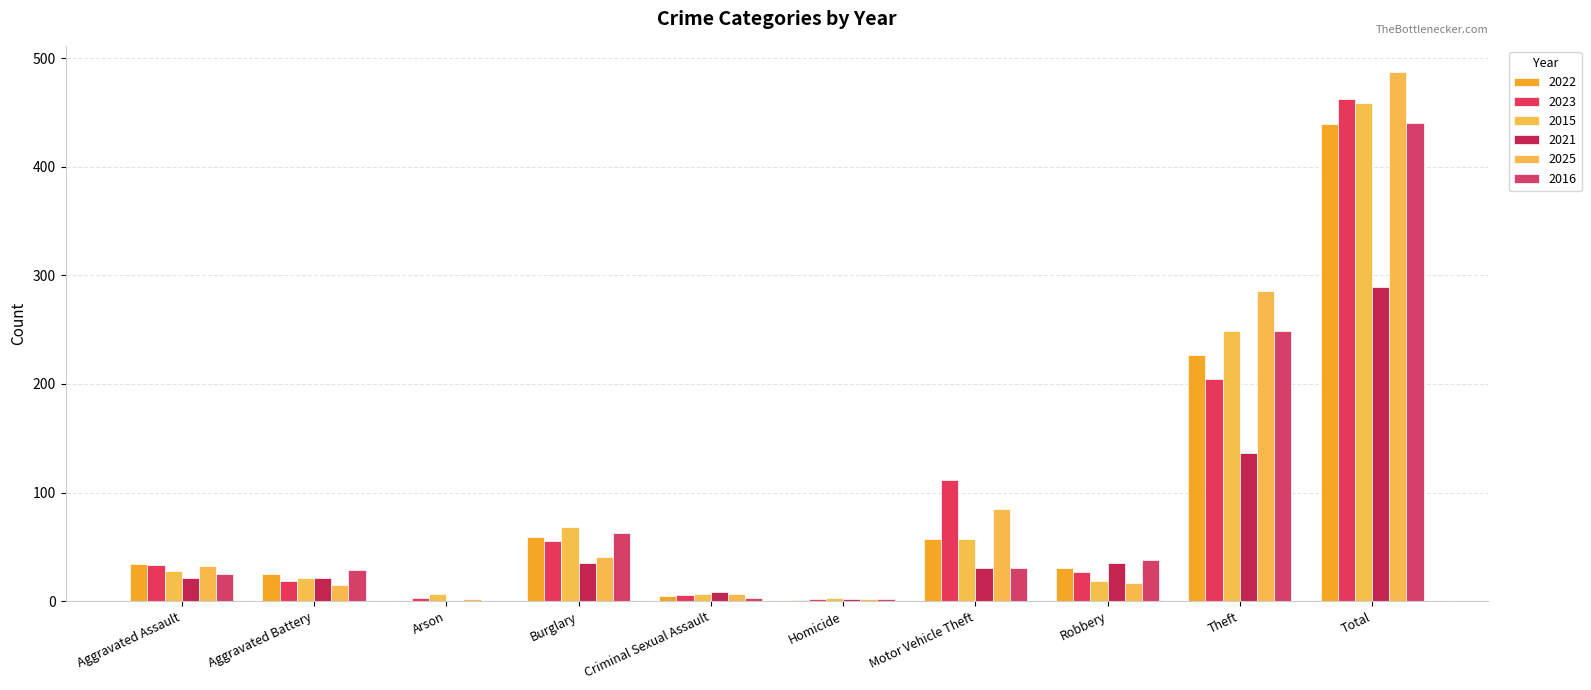

Which series has the largest range (max minus min)?

2025